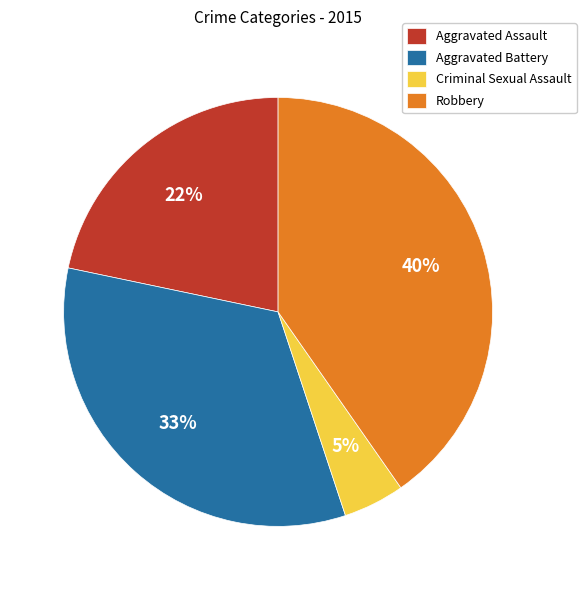

The Aggravated Battery slice represents 23% of the pie. True or false?

False